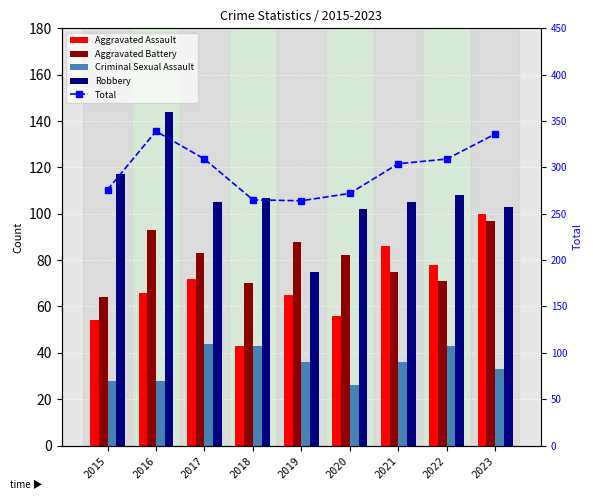

How many values in the Robbery series exceed 105?

4